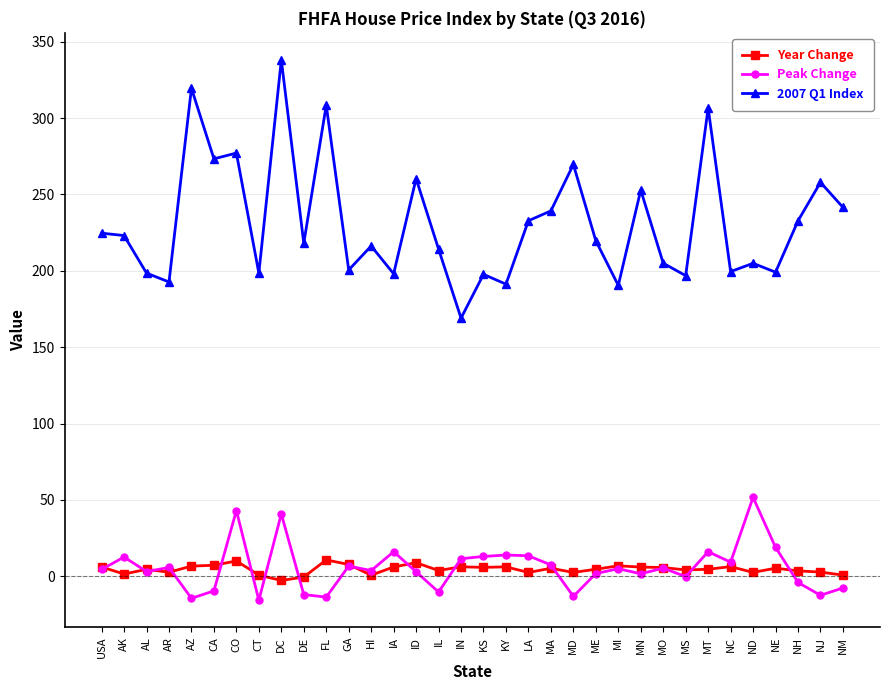

At how many categories does at least one series exceed 135?

34